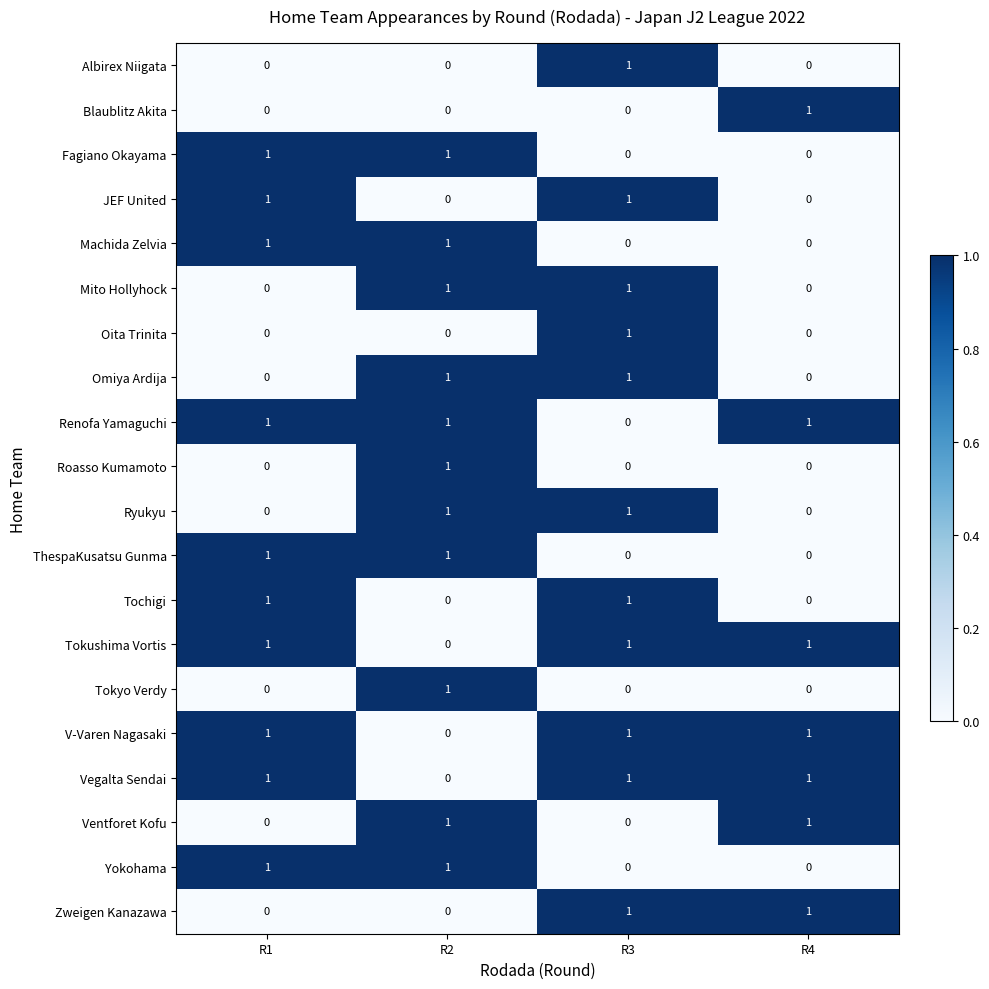

How many series are shown in this chart?

20